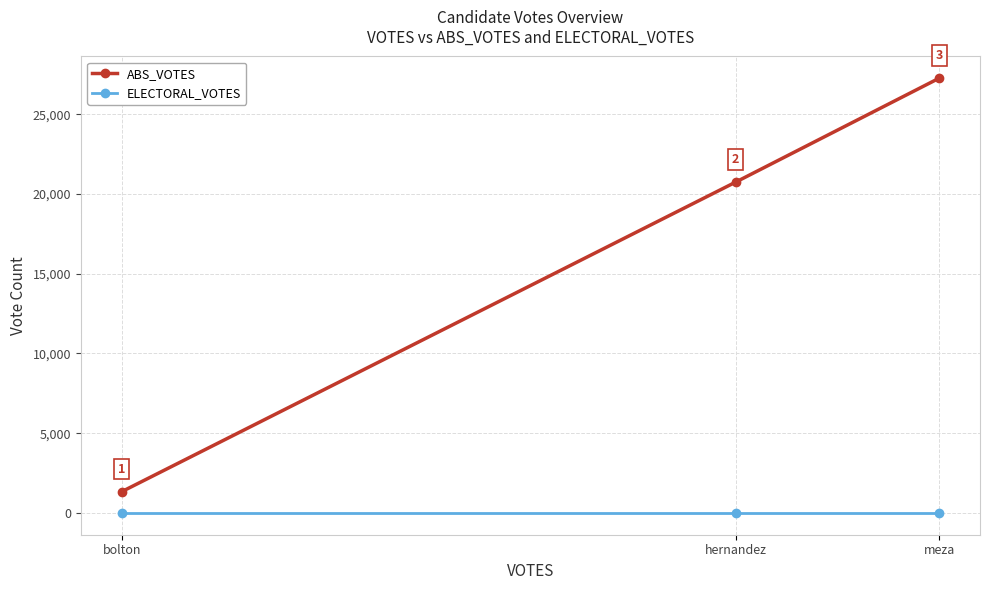

At which label does ABS_VOTES reach its peak?

meza